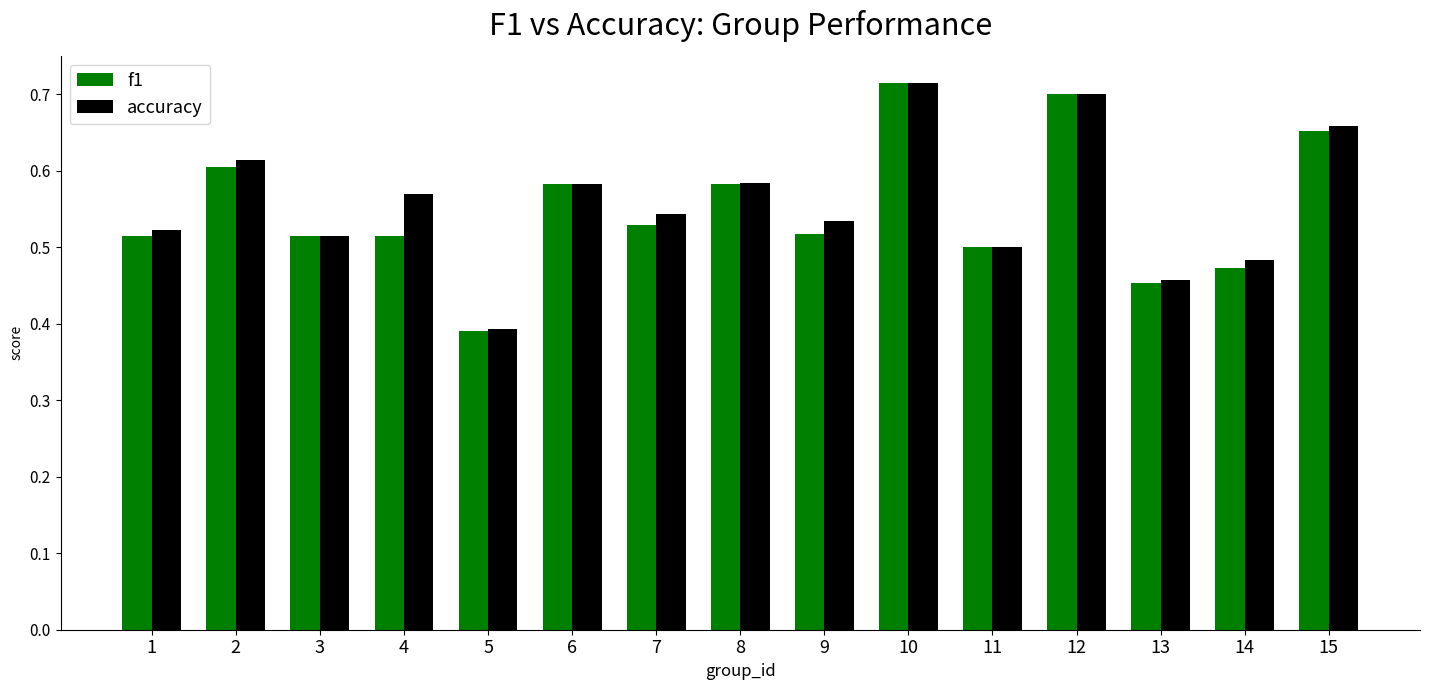

What is the difference between the maximum and minimum values in the accuracy series?

0.3